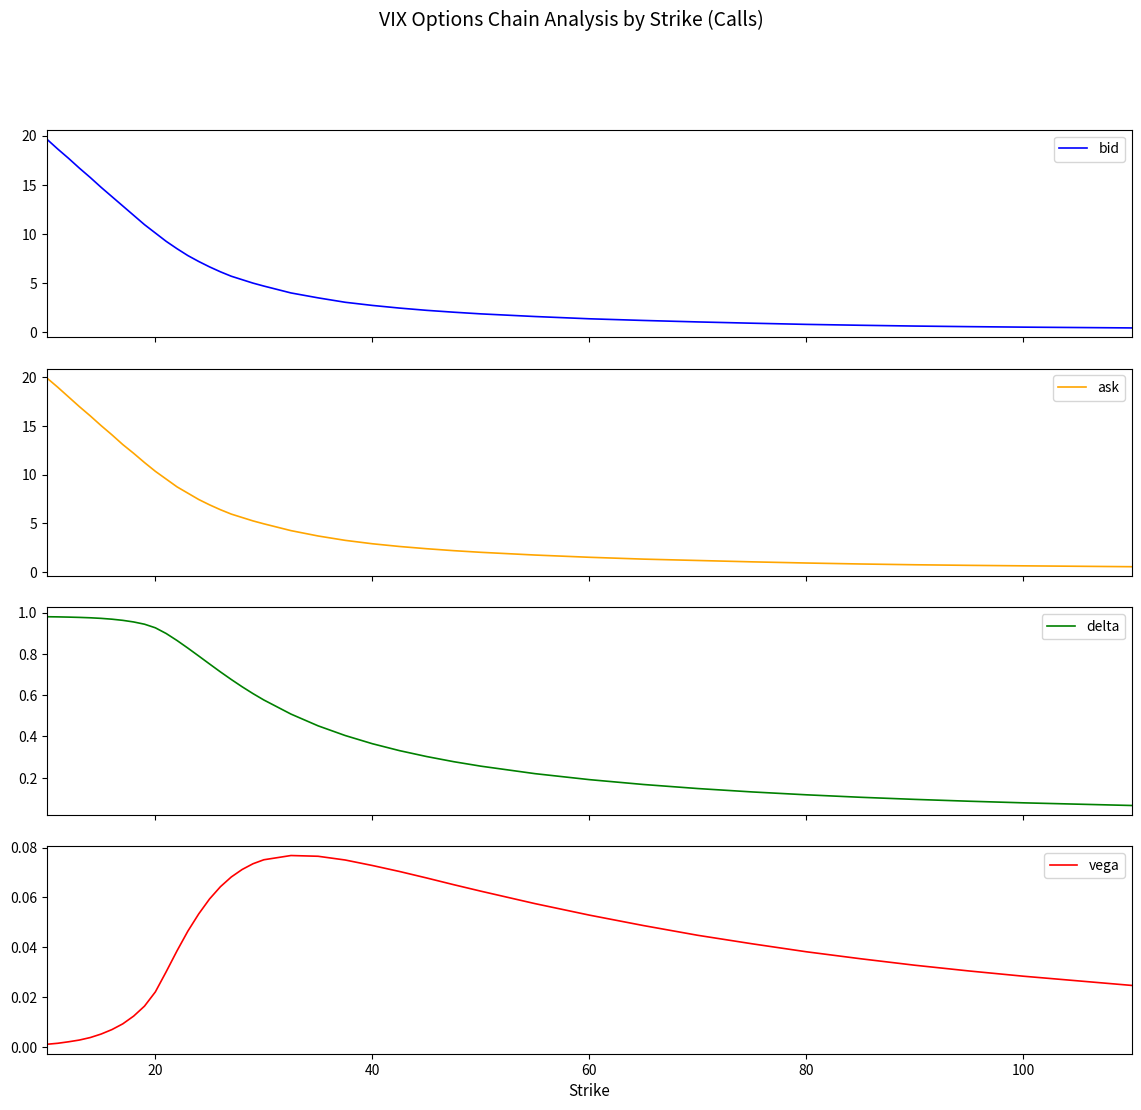

What is the minimum value for ask?

0.5